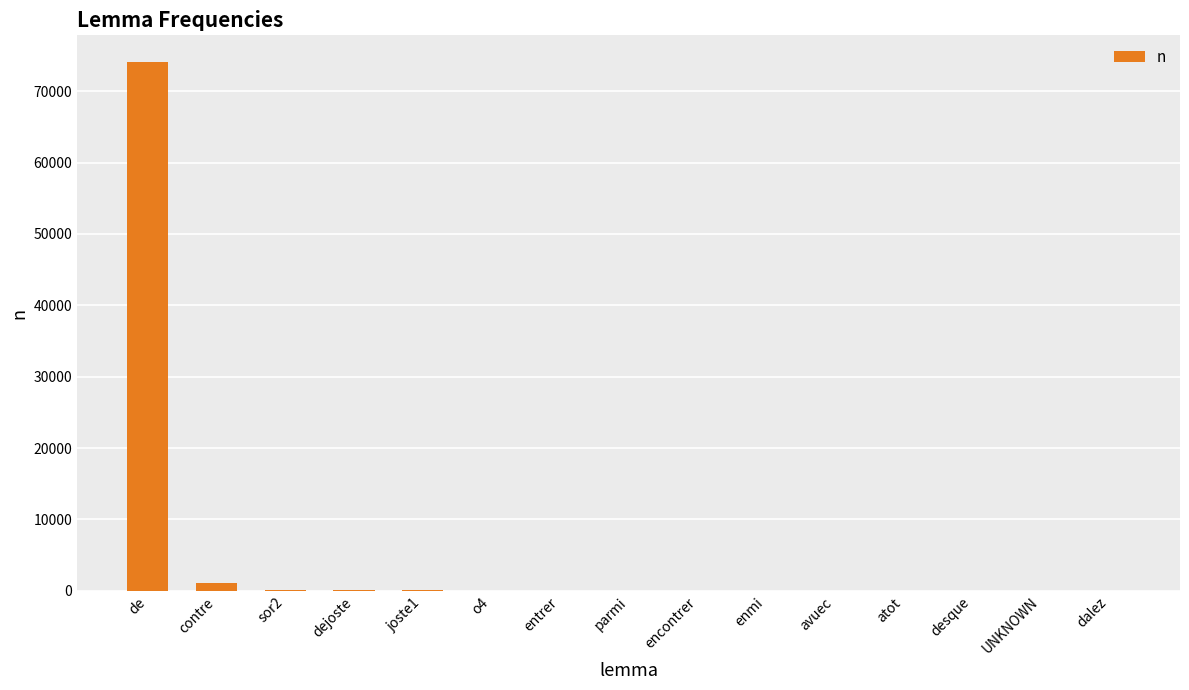

Where is the data nearest to the value 37060?

contre